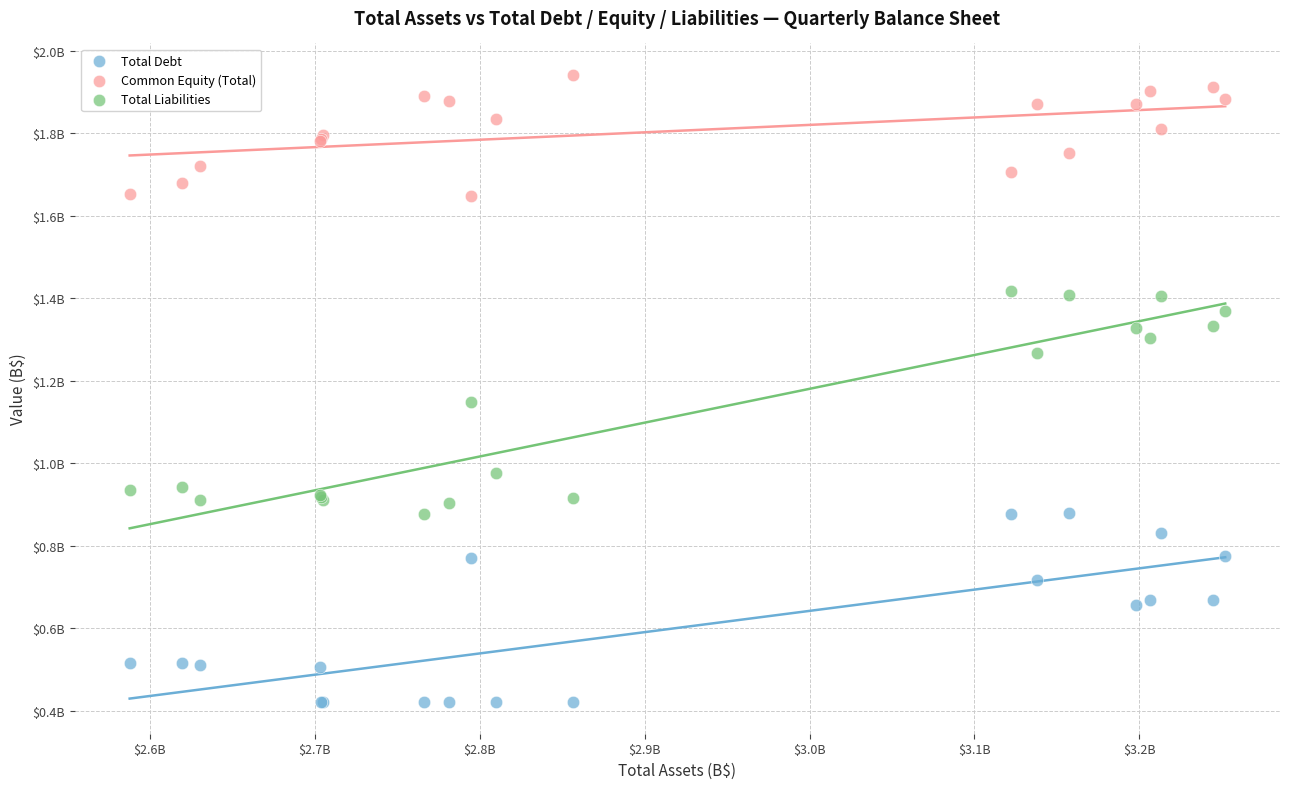

Which series has the largest Y range (max minus min)?

Total Liabilities